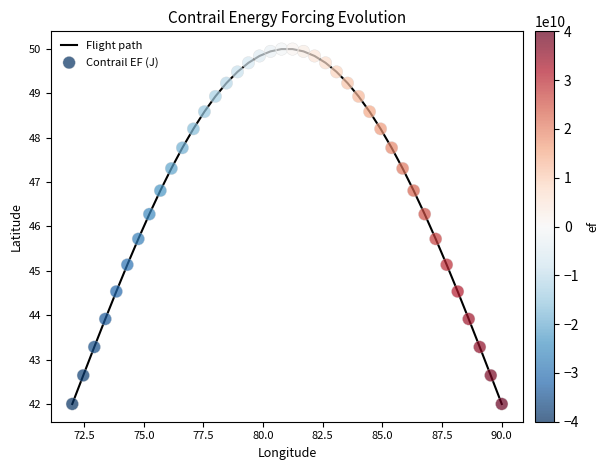

What is the smallest value displayed?

42.0